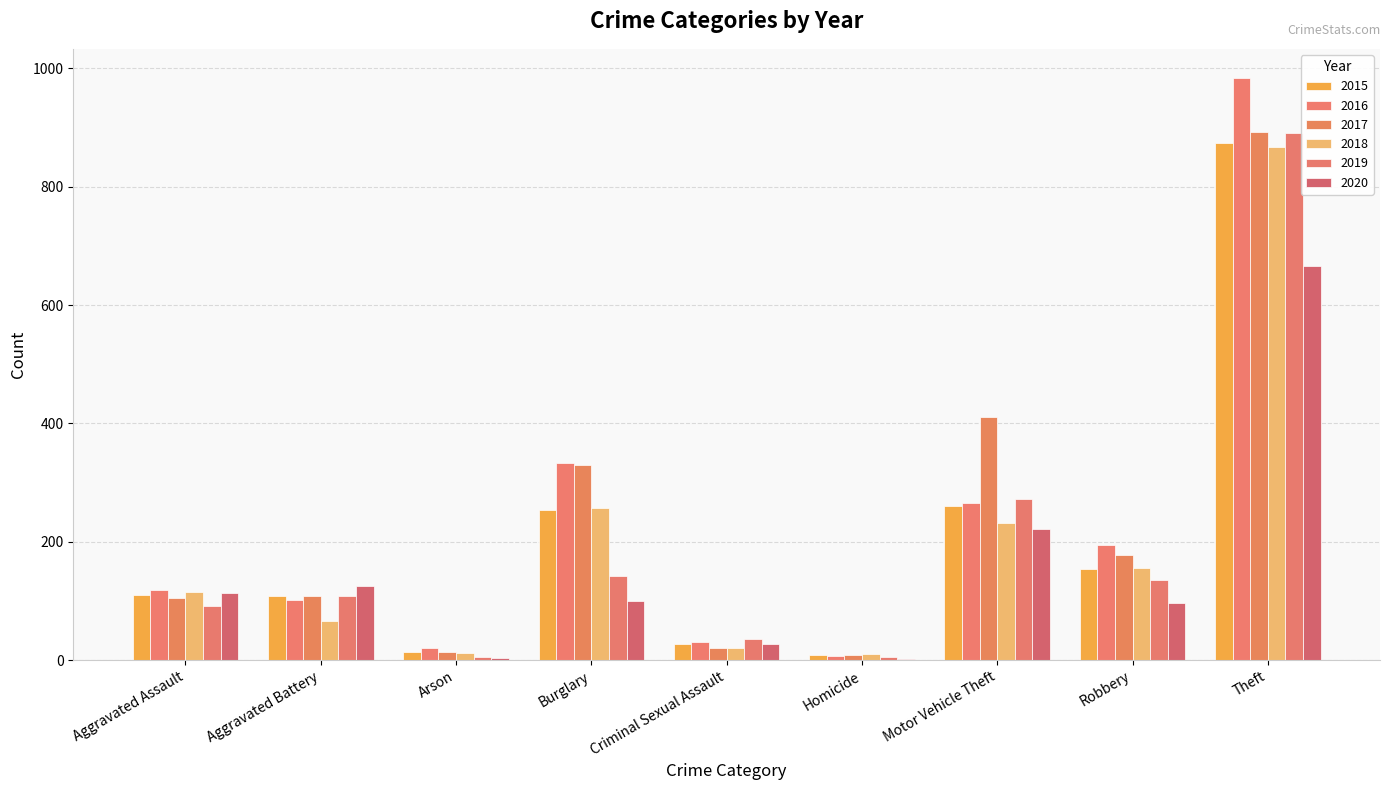

What position from the left is Burglary?

4